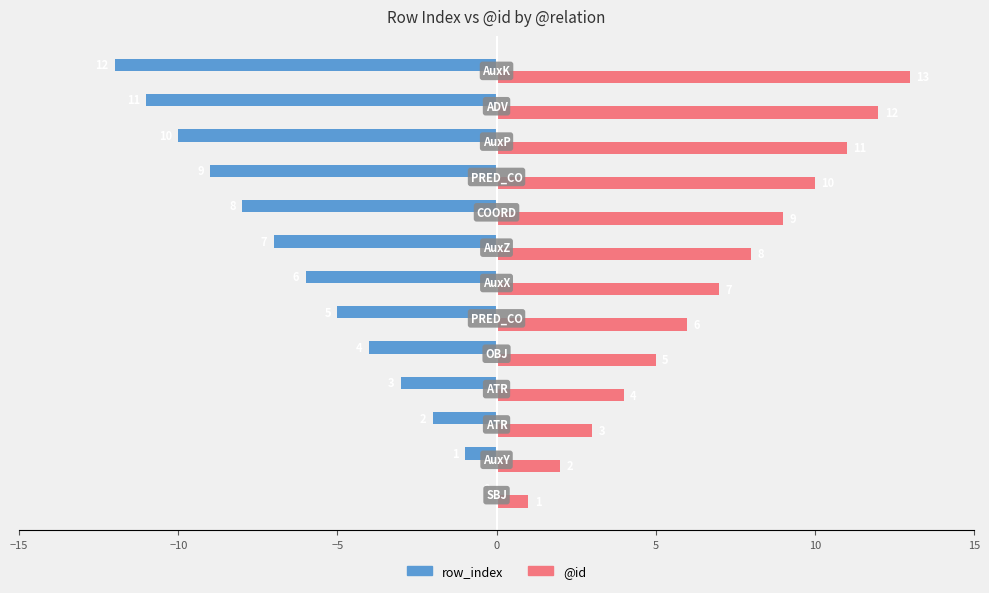

What is the greatest value displayed?

13